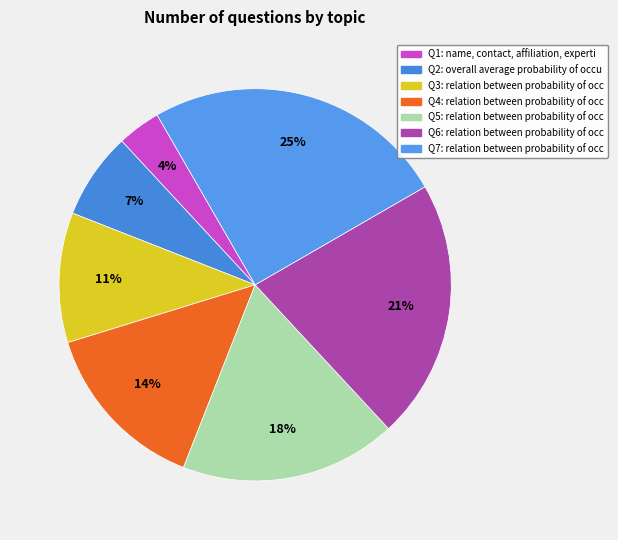

Rank the categories by value from highest to lowest.

relation between probability of occupancy (5), relation between probability of occupancy (4), relation between probability of occupancy (3), relation between probability of occupancy (2), relation between probability of occupancy (1), overall average probability of occupancy, name, contact, affiliation, expertise